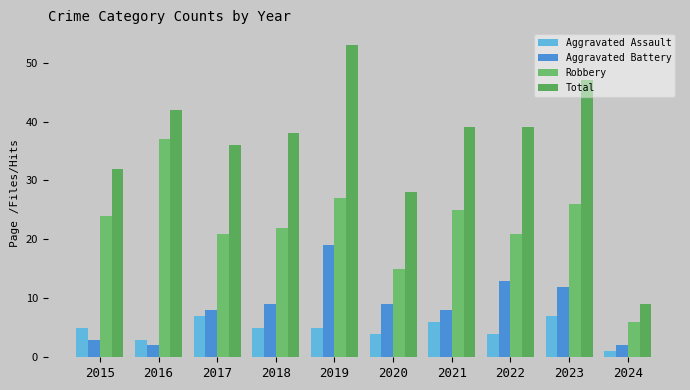

What is the difference between the highest and lowest values at 2016?

40